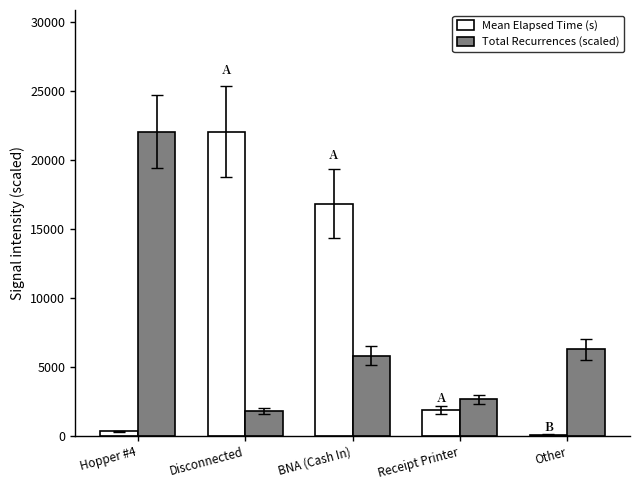

Where does the Mean Elapsed Time (s) series first go above 1925?

Disconnected